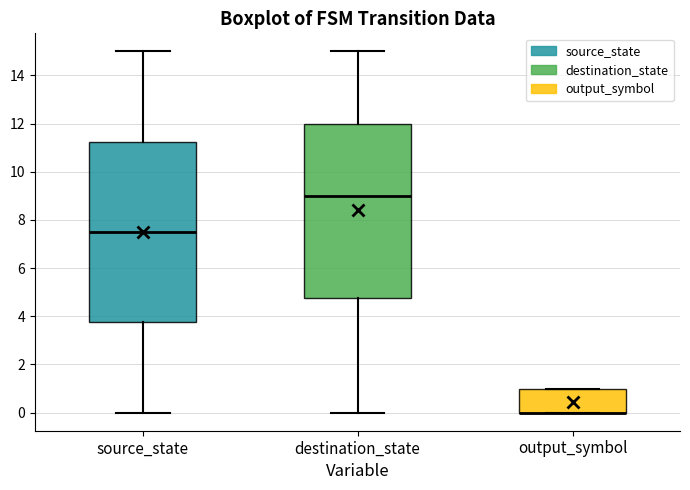

Where does the lower whisker of the box for destination_state end on the y-axis? The values are not printed on the chart, so give them approximately, as read against the axis.

0.0